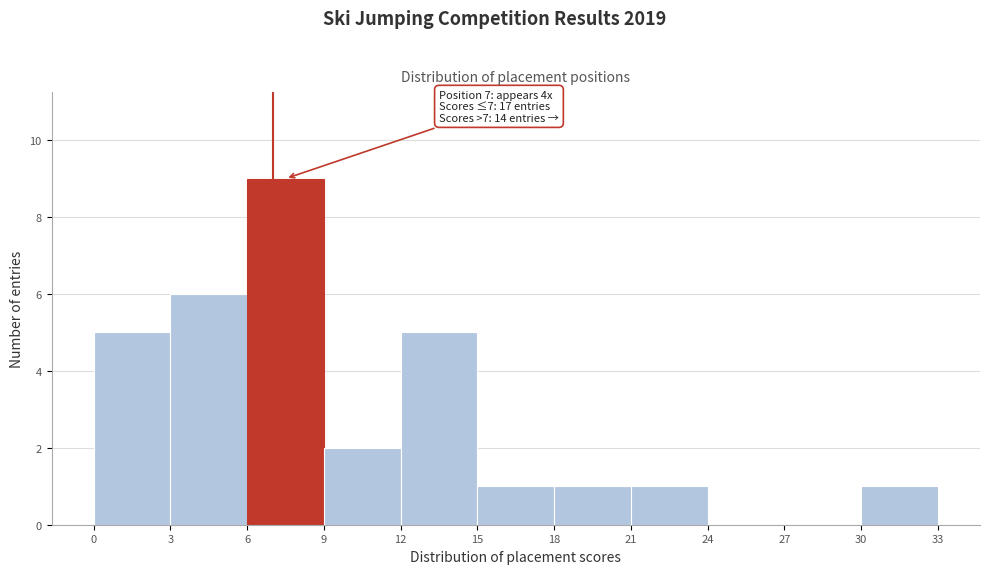

Which range on the x-axis has the tallest bar?

6 to 9